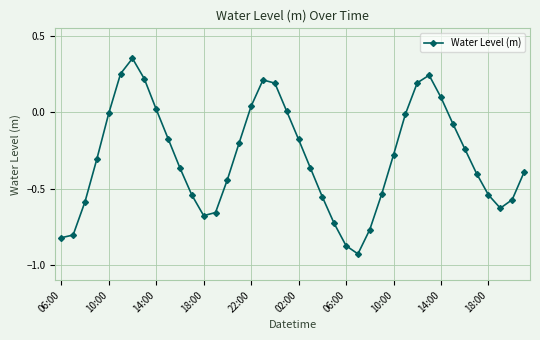

How many interior local valleys (lower than both neighbors) does the data have?

3